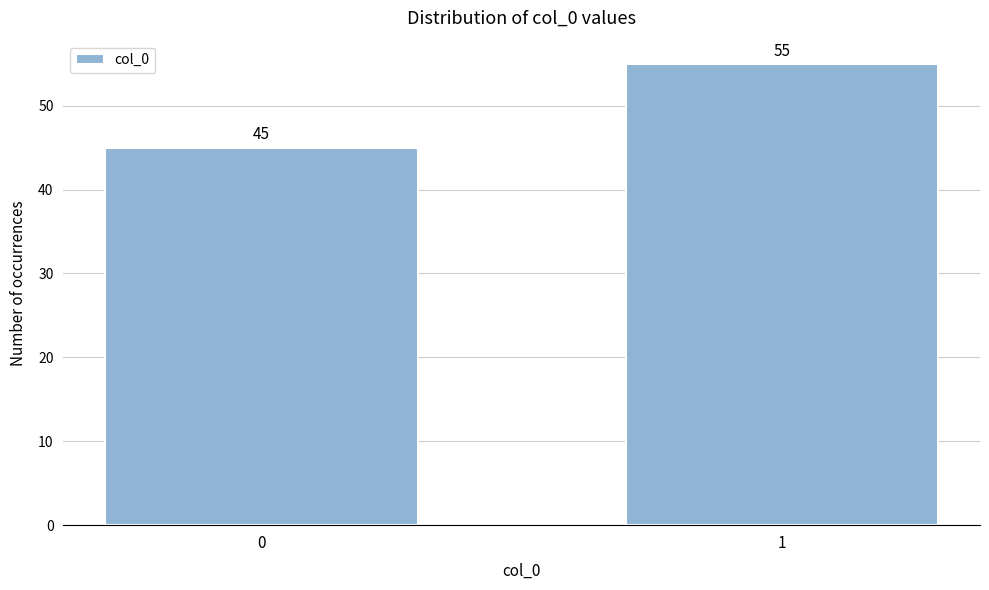

Reading left to right, extract all data points from this chart.

0=45	1=55